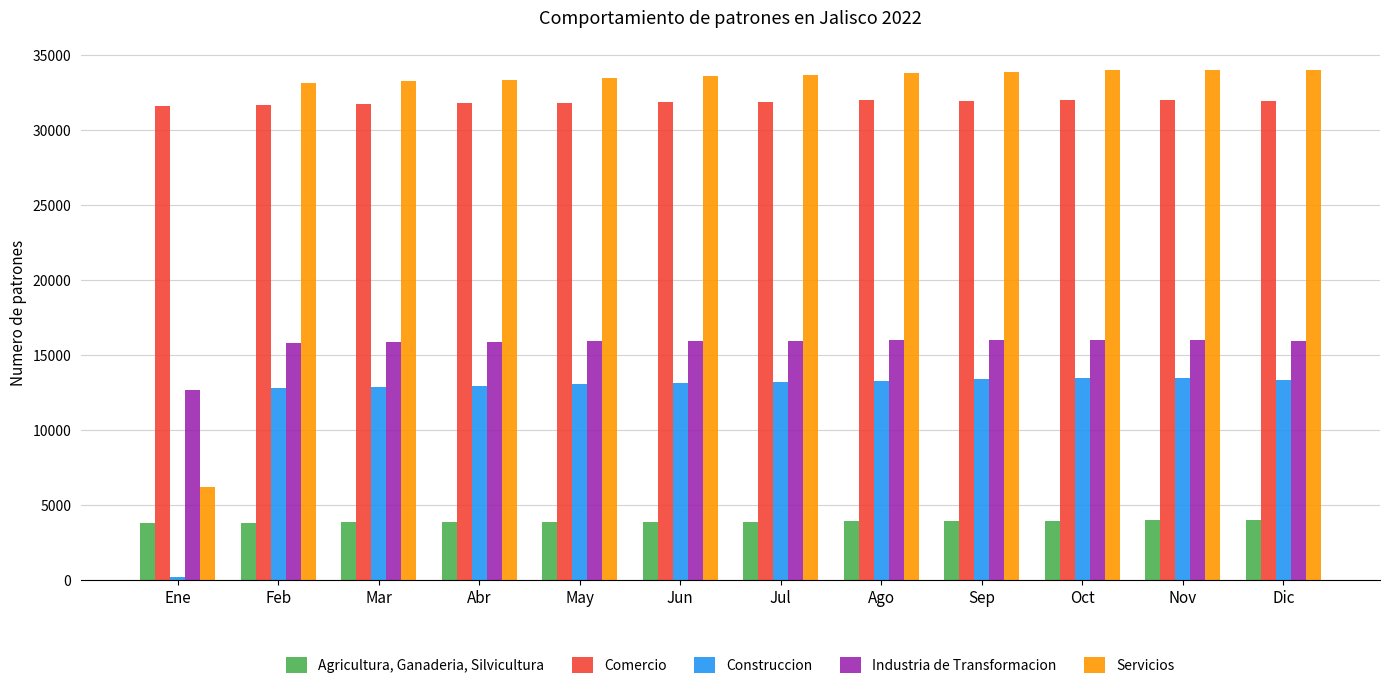

Count the number of data series in this chart.

5